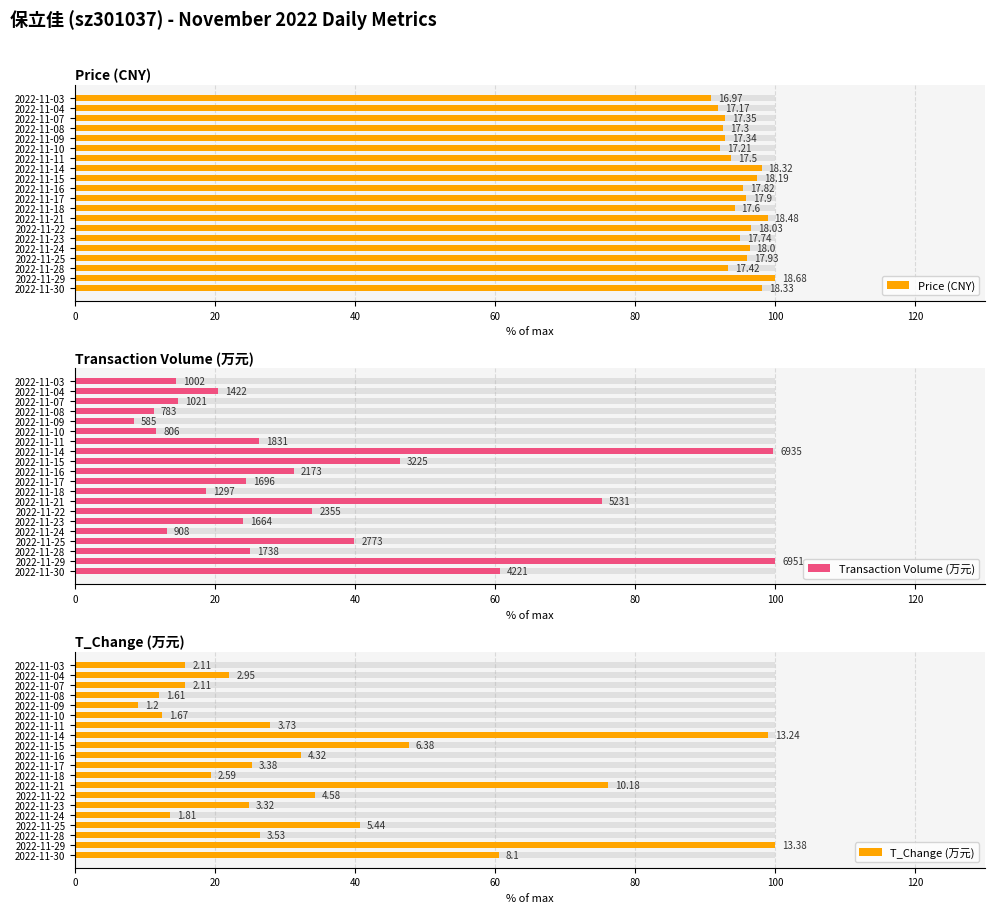

At how many categories does at least one series exceed 73?

20